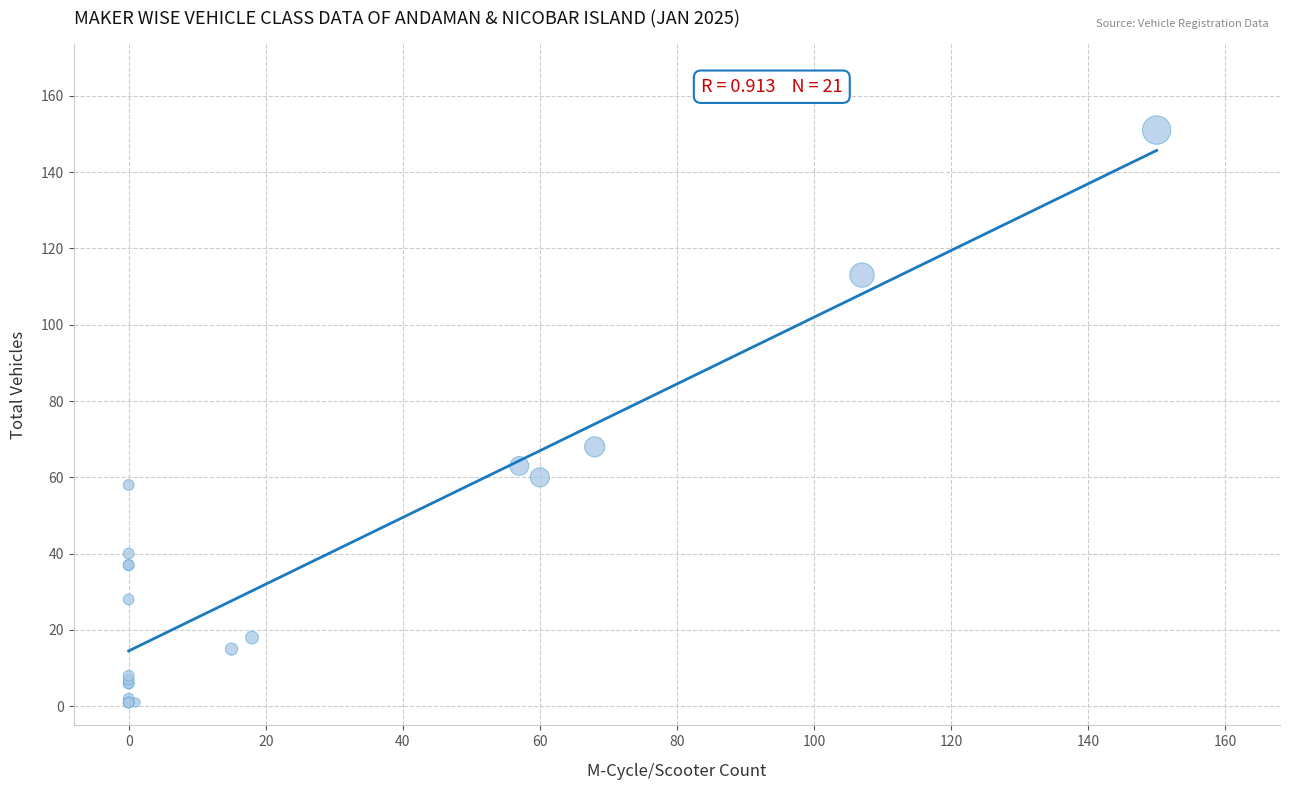

What Y value in the scatter plot is closest to 76?

68